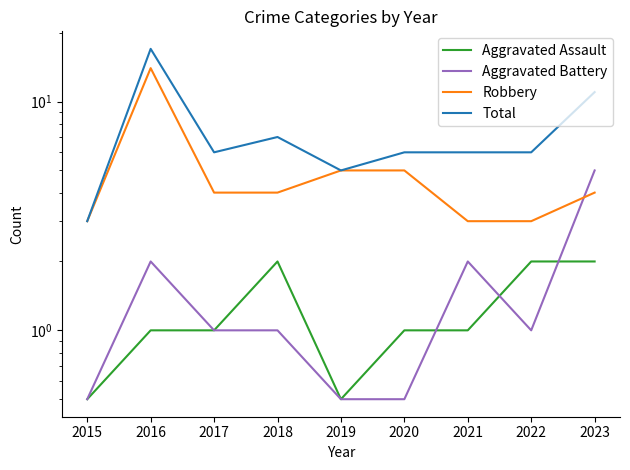

How many lines are shown in the chart?

4